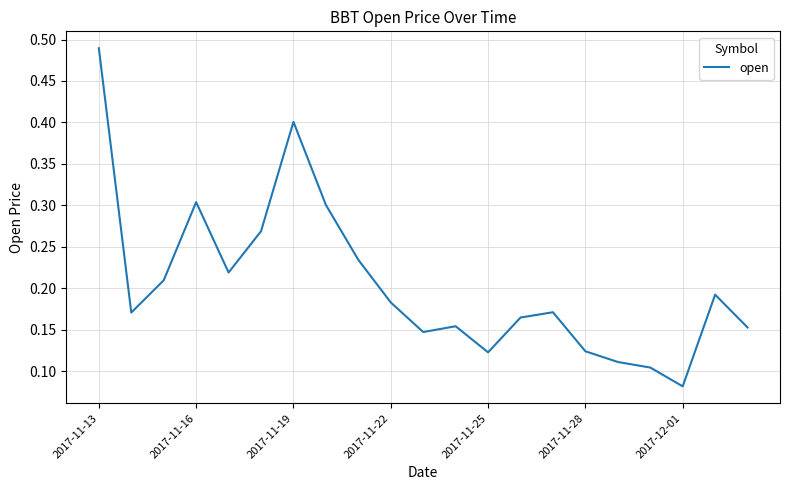

What is the difference between the maximum and minimum values?

0.4